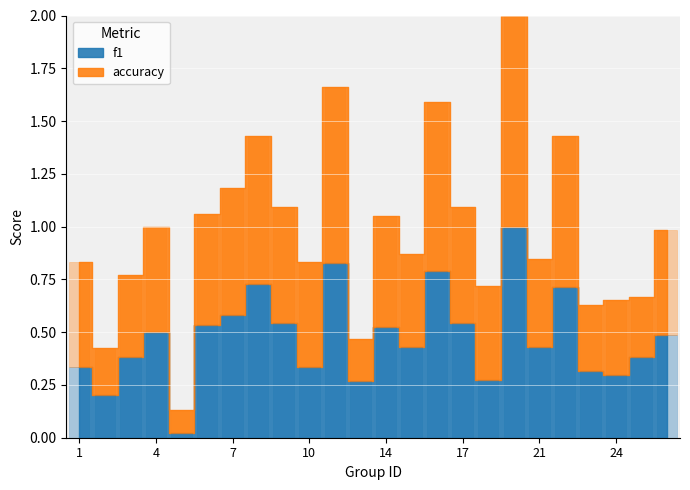

What is the value of the accuracy bar at the 19th from the left?

0.4